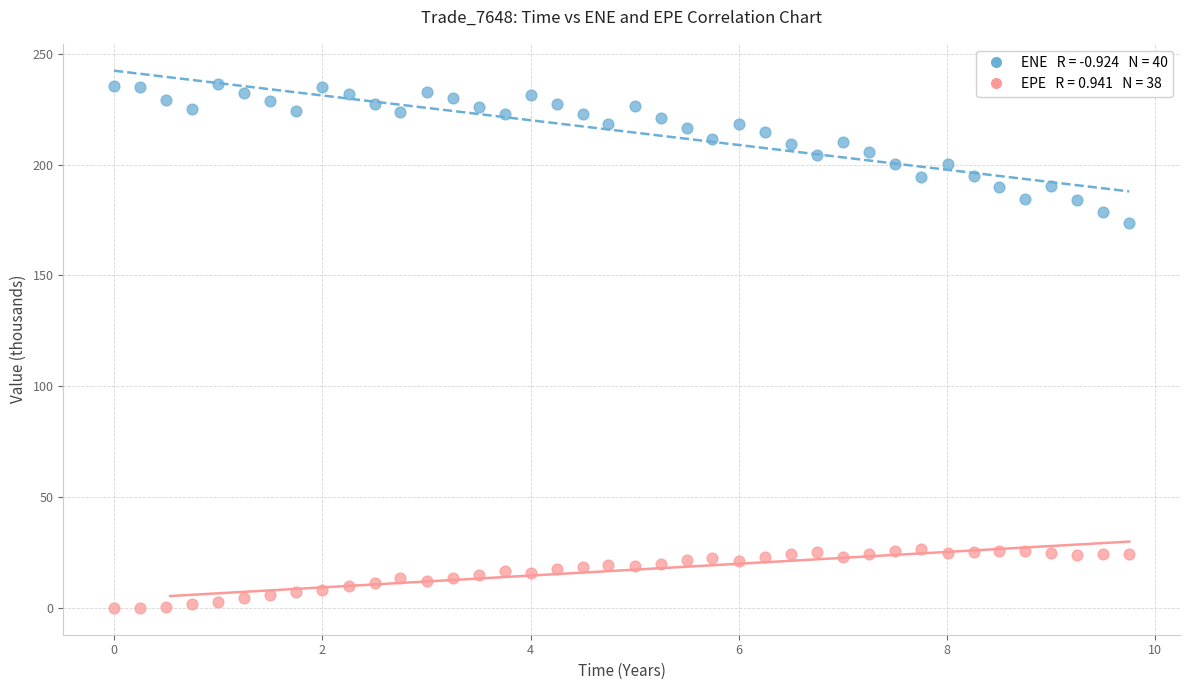

Across all data points, what is the range of Y values (max minus min)?

236.1